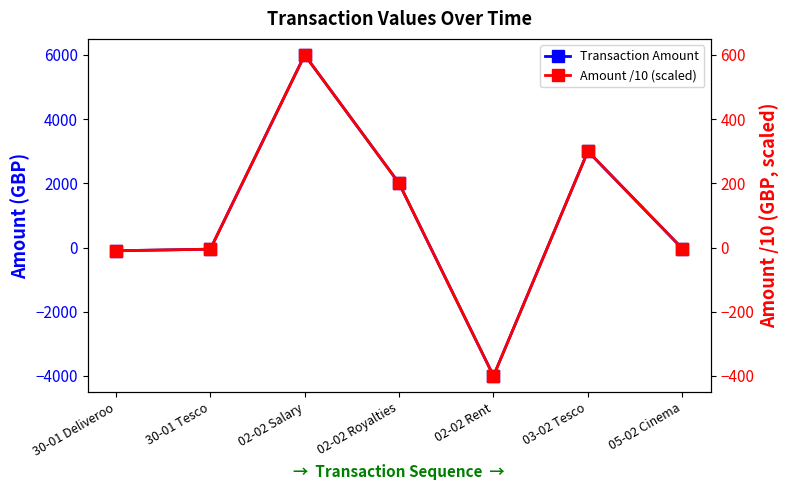

Read the Amount /10 (scaled) value at 02-02 Salary.

600